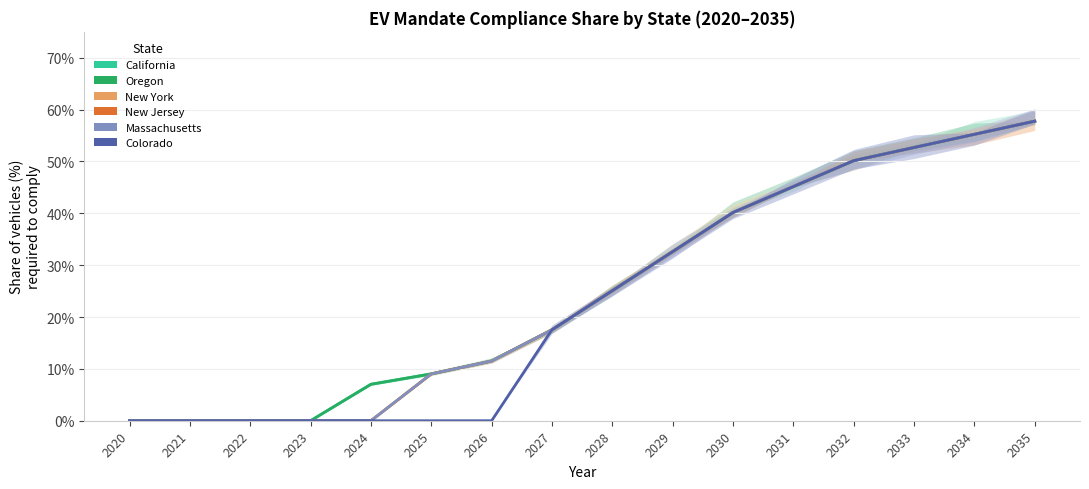

True or false: Massachusetts and New York intersect in this chart.

False